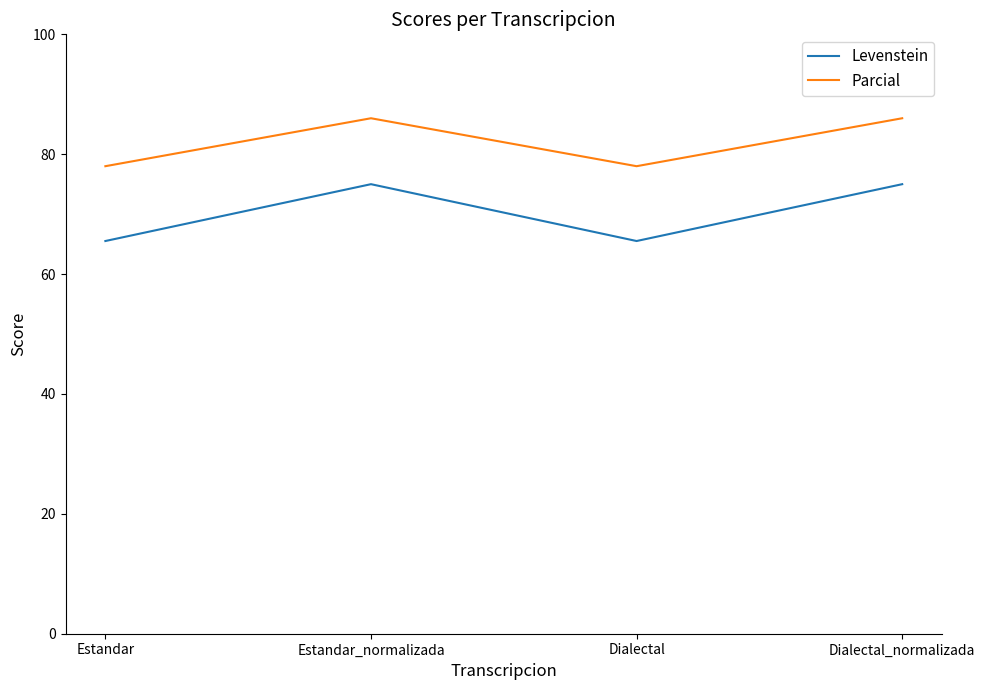

Reading left to right, what are all the values shown in this chart?

Levenstein: 65.5	75.0	65.5	75.0
Parcial: 78.0	86.0	78.0	86.0